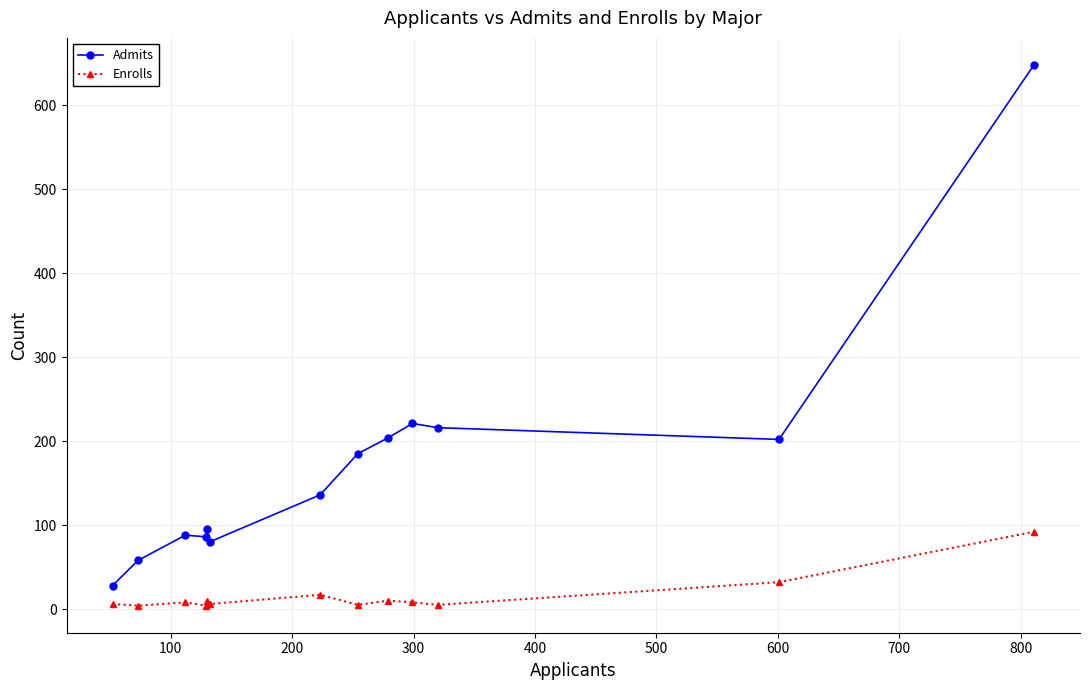

Which series has the largest total across all categories?

Admits